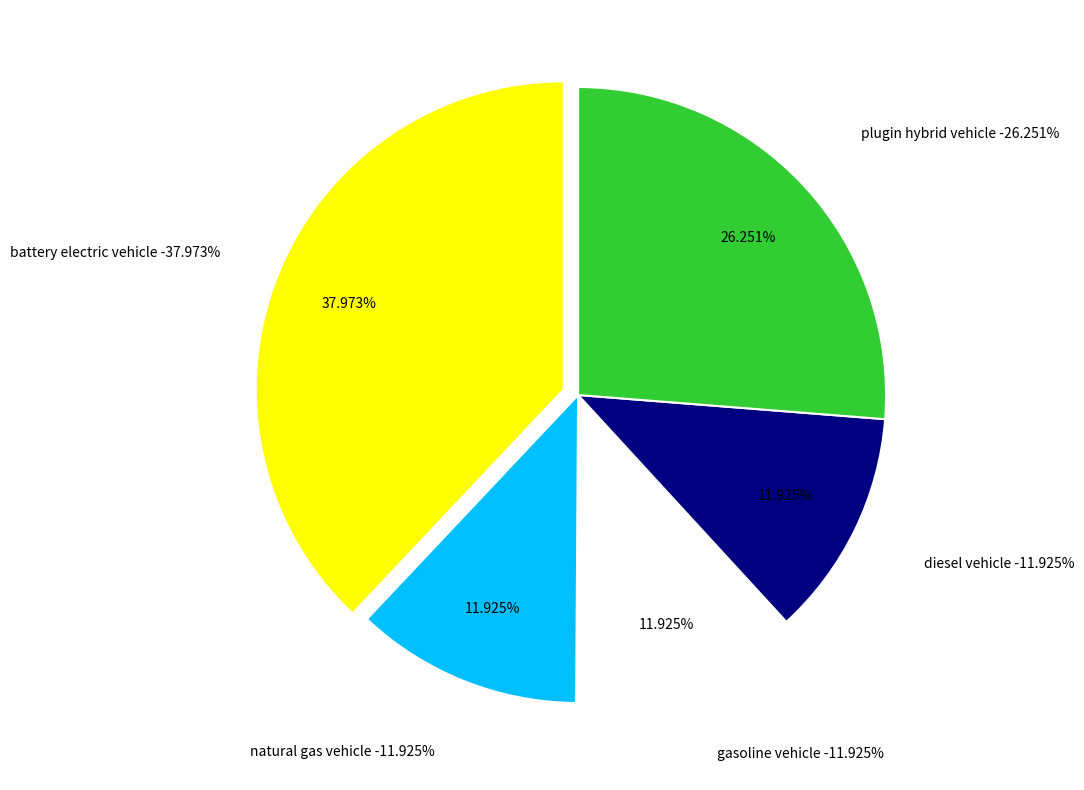

To the nearest percent, what is the combined percentage of natural gas vehicle and gasoline vehicle?

24%